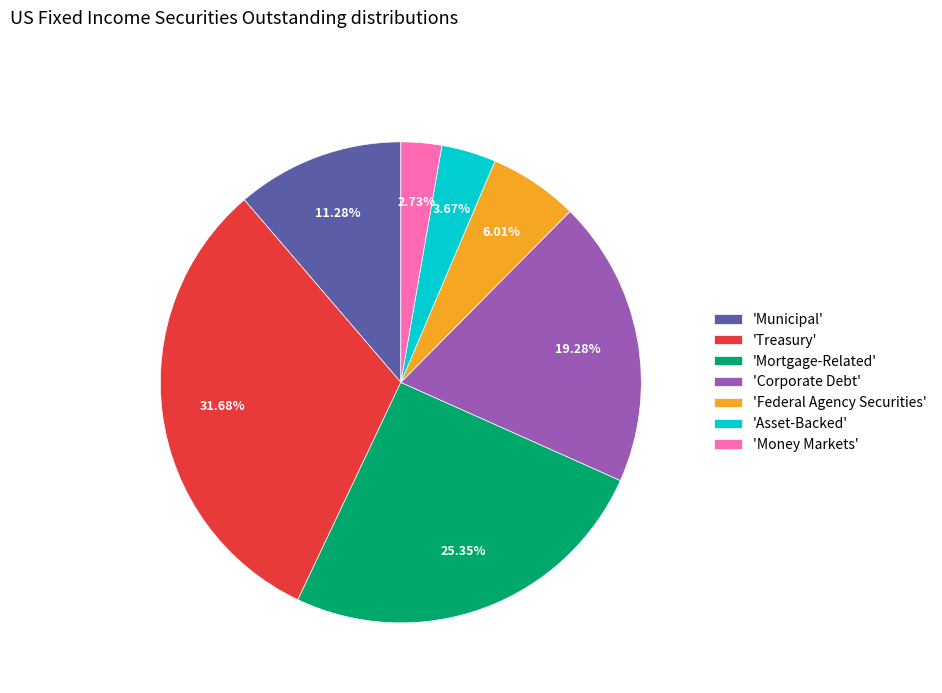

What is the smallest slice in the pie chart?

'Money Markets'